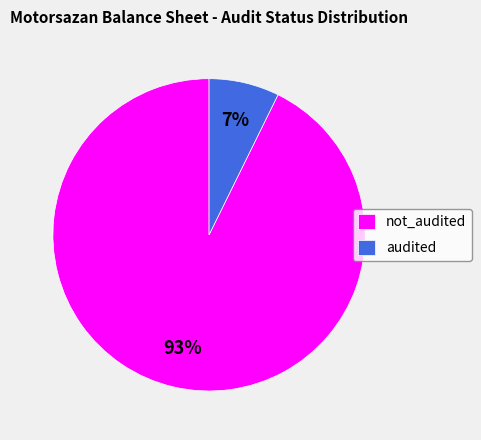

Between not_audited and audited, which is larger?

not_audited